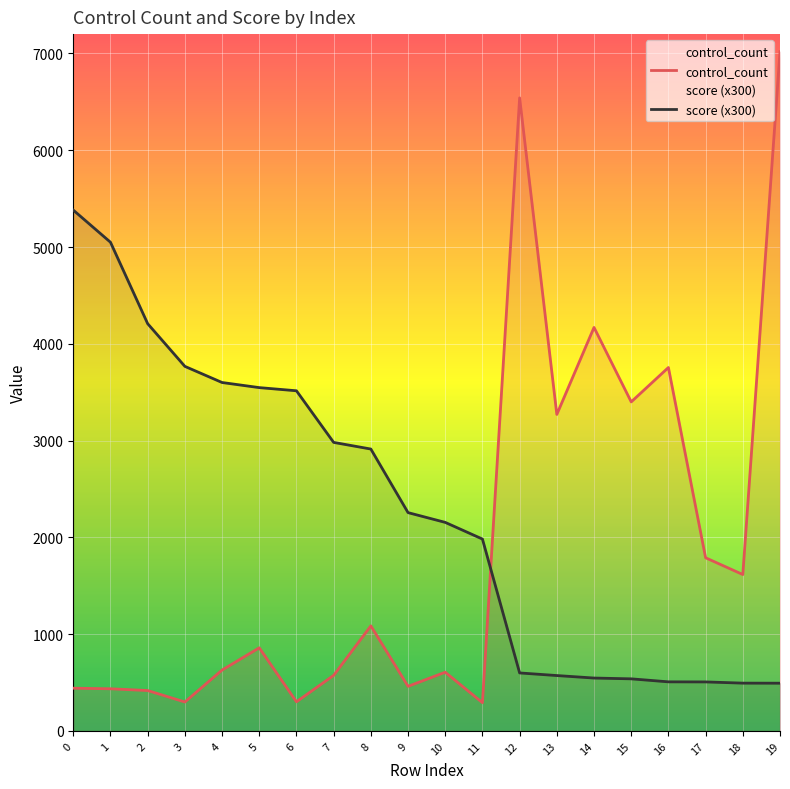

What is the approximate value of score (x300) at 10?

2154.6